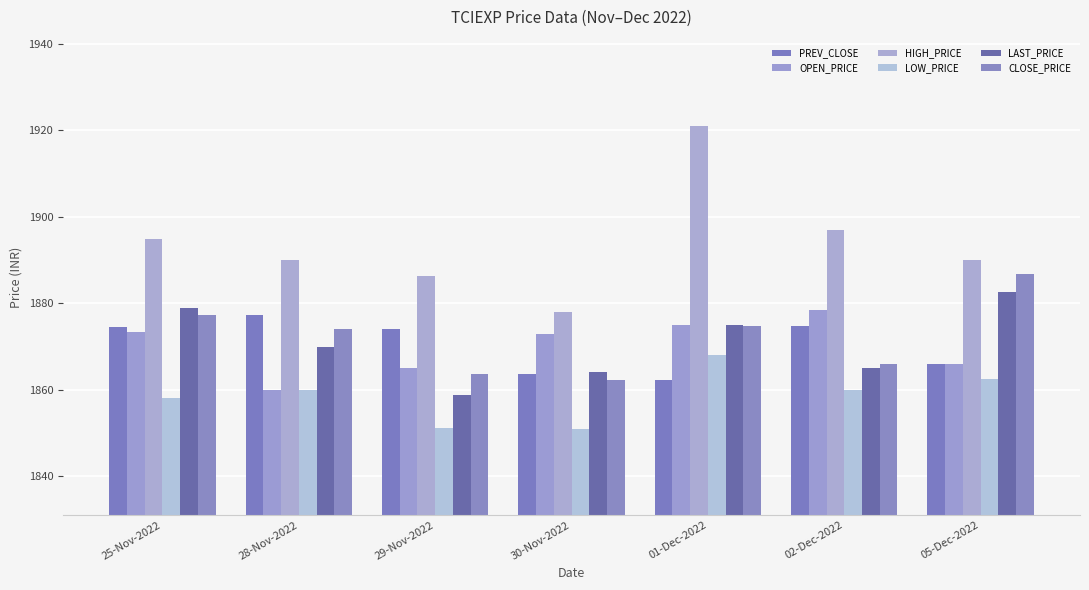

Reading left to right, list all the values displayed in this chart.

PREV_CLOSE: 1874.5	1877.2	1874.2	1863.5	1862.2	1874.8	1866.0
OPEN_PRICE: 1873.5	1860.0	1865.0	1872.9	1875.0	1878.3	1866.0
HIGH_PRICE: 1894.9	1890.0	1886.3	1878.1	1921.0	1896.9	1890.0
LOW_PRICE: 1858.0	1859.9	1851.2	1851.0	1868.0	1860.0	1862.5
LAST_PRICE: 1879.0	1870.0	1858.9	1864.0	1875.0	1865.0	1882.7
CLOSE_PRICE: 1877.2	1874.2	1863.5	1862.2	1874.8	1866.0	1886.8